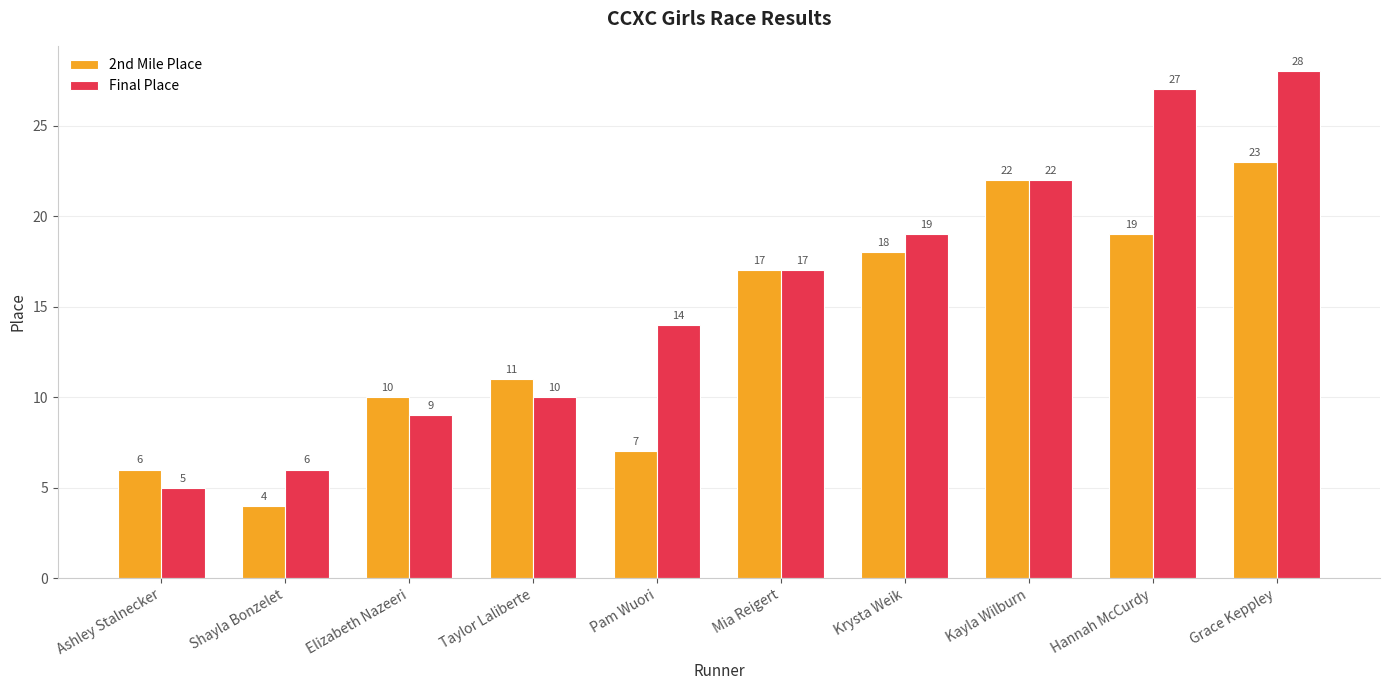

At which label is Final Place closest to 16?

Mia Reigert